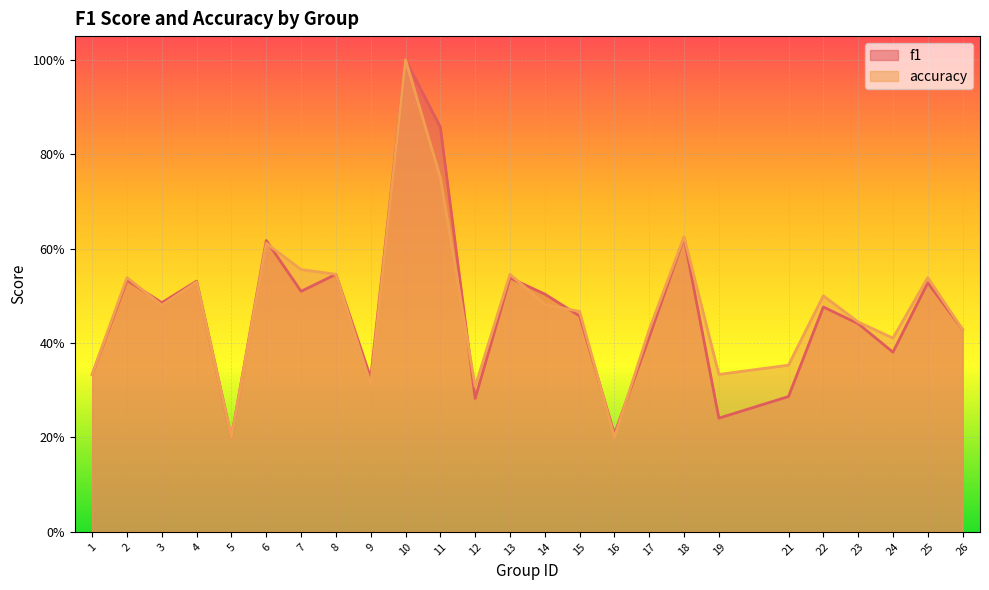

Which has a higher value, 2 or 7?

2